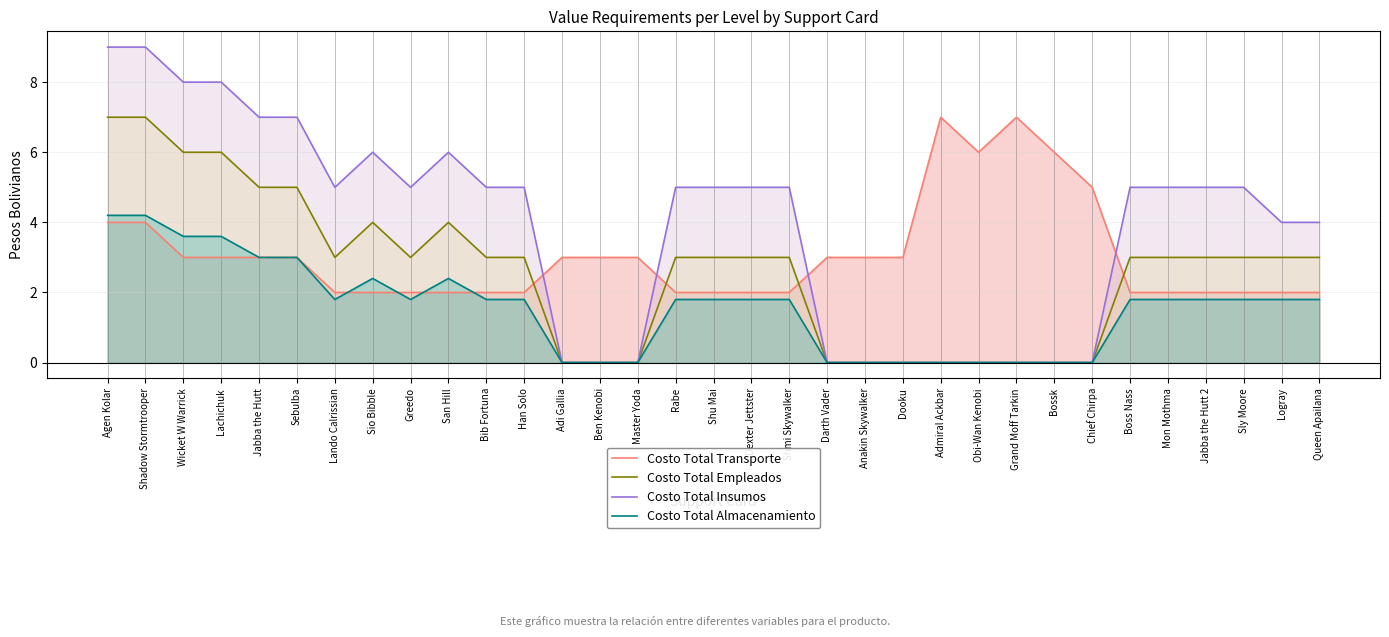

Count the Costo Total Almacenamiento values in the range 0 to 1.

11